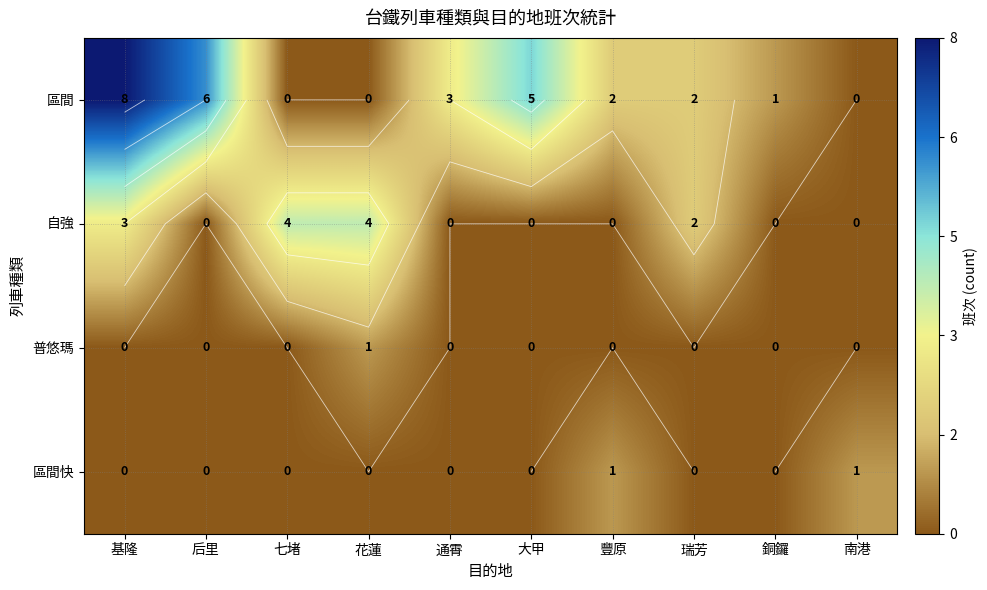

Is it true that 普悠瑪 equals 0 at 瑞芳?

False